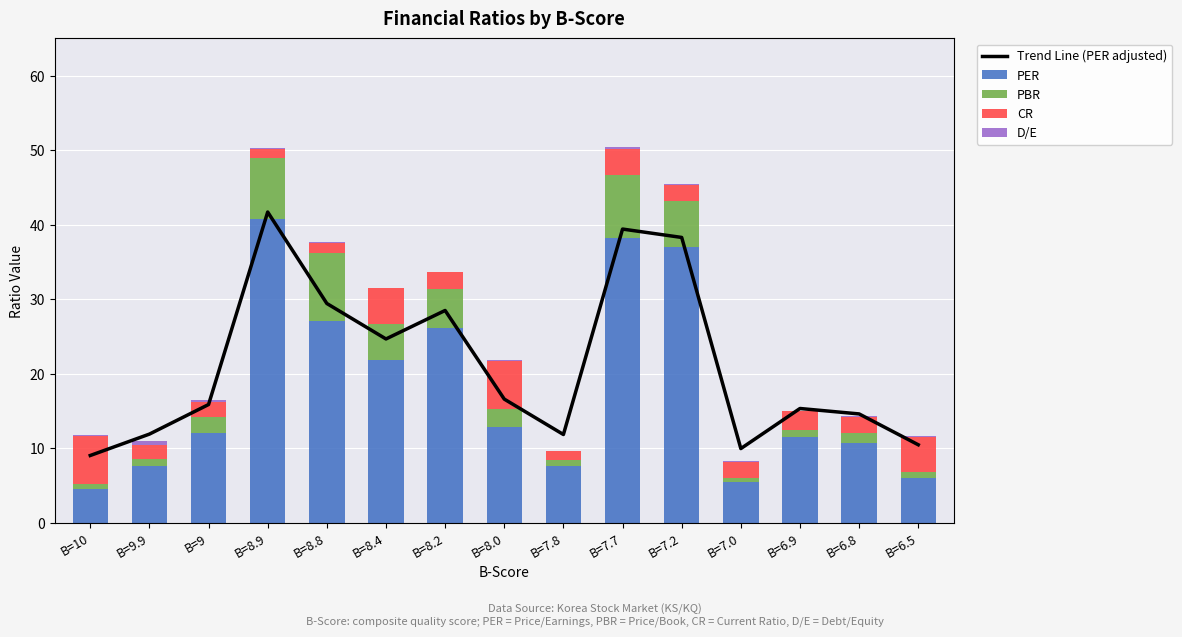

Where does the PER series first go above 12?

B=9